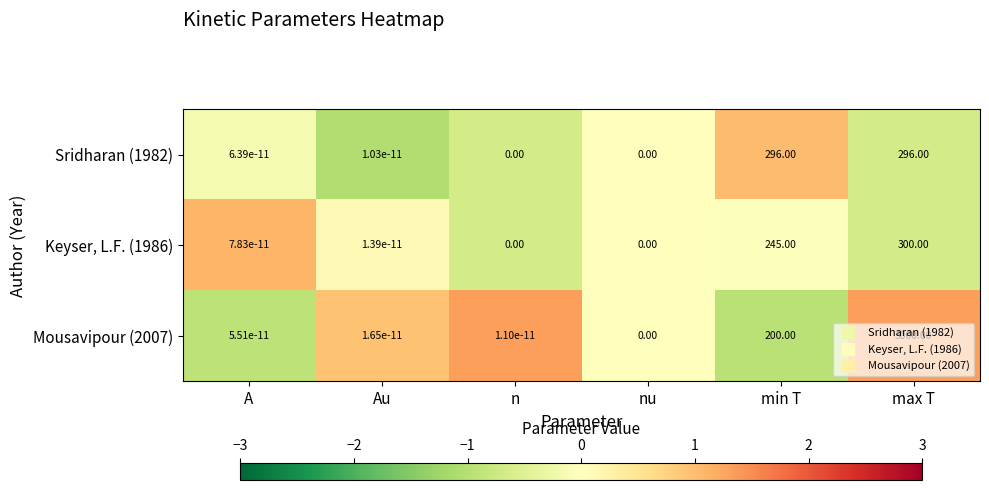

Which category has the highest value across all series?

max T